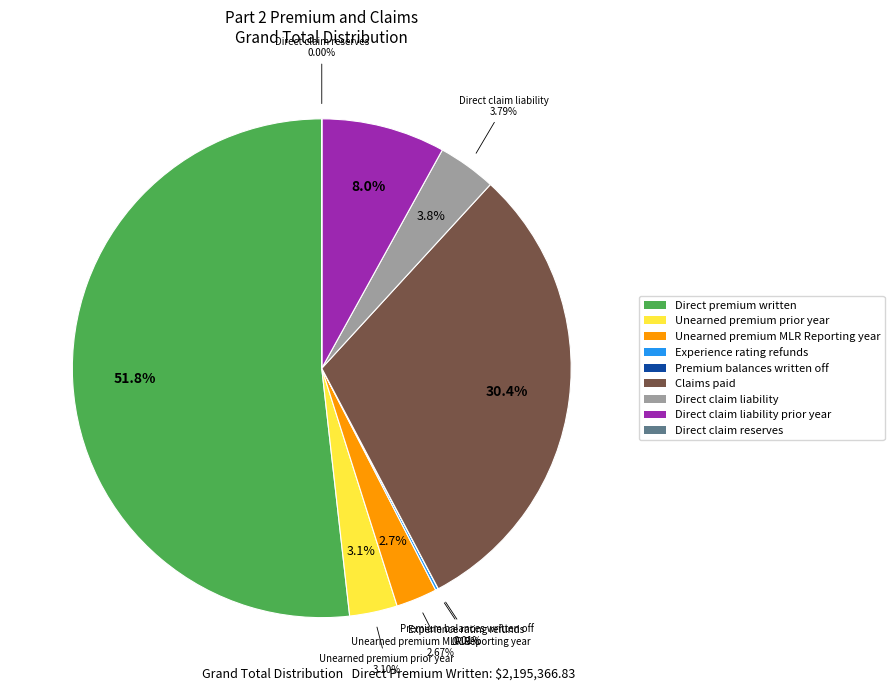

Count the number of slices in the pie.

9